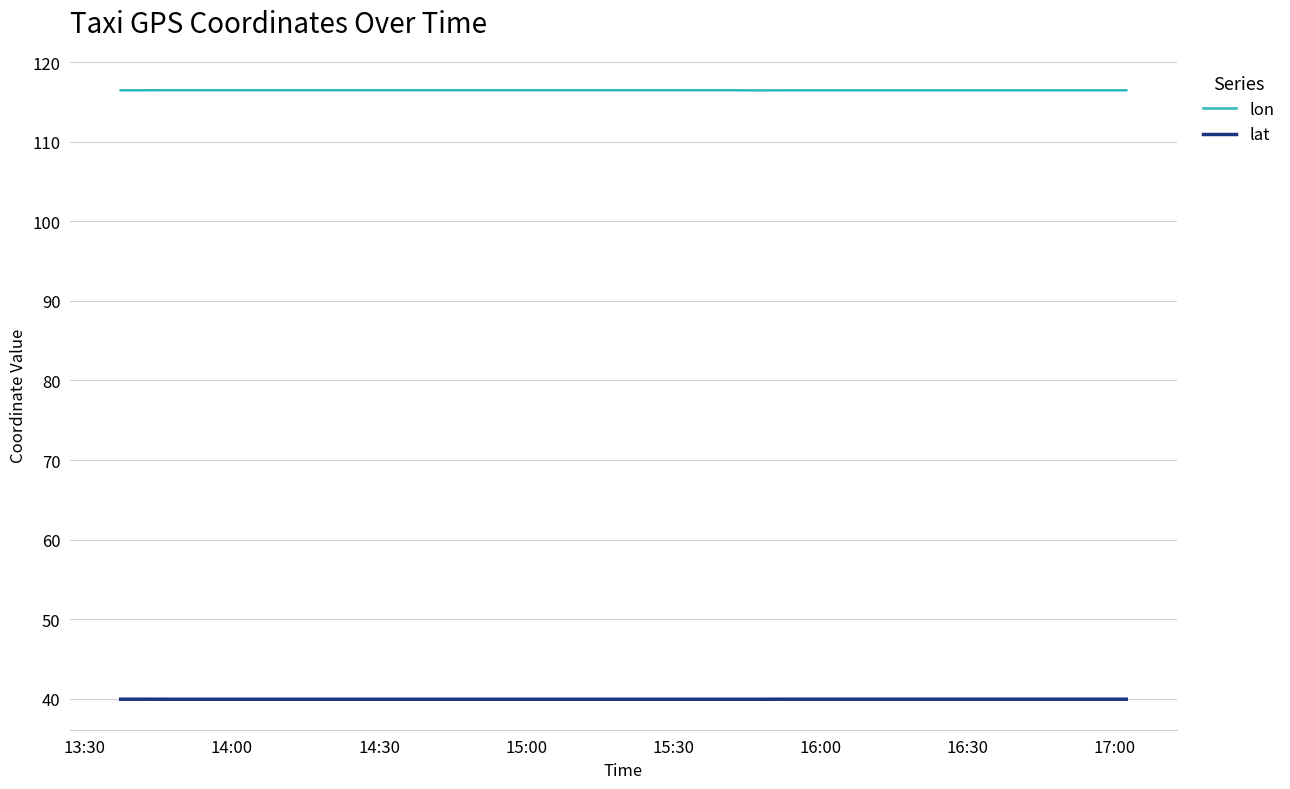

Is it true that lat equals 39.9 at 13:30?

True